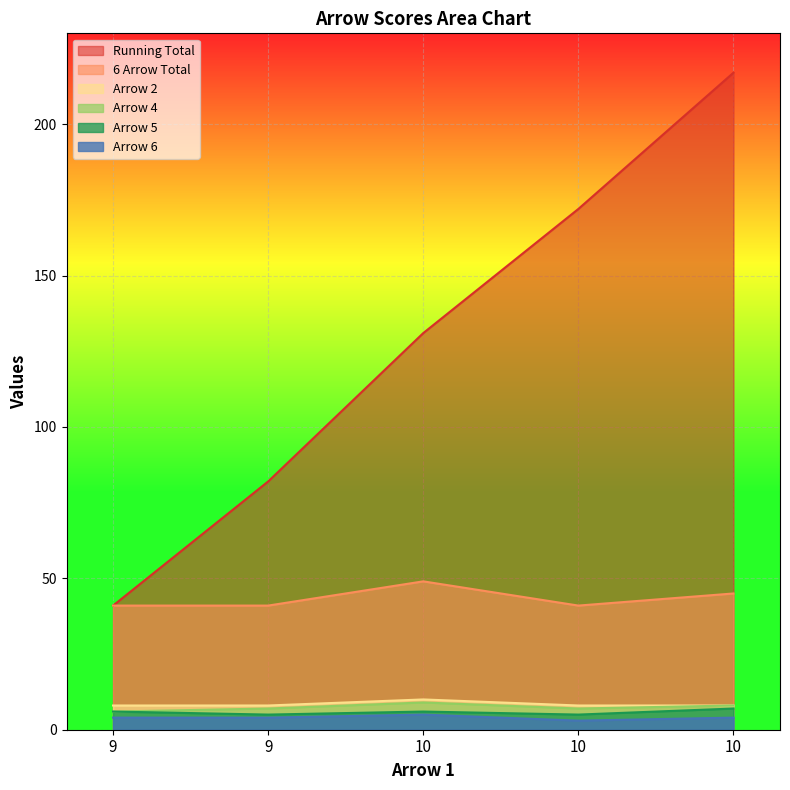

What is the highest value of the Arrow 6 series?

5